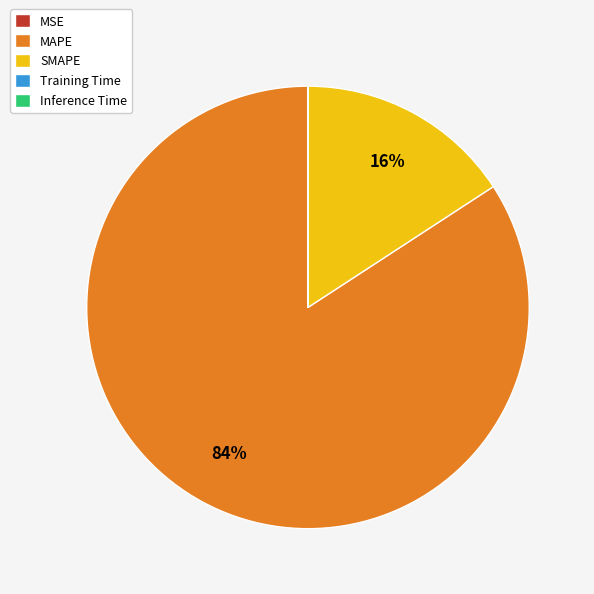

What percentage is the SMAPE slice, to the nearest percent?

16%